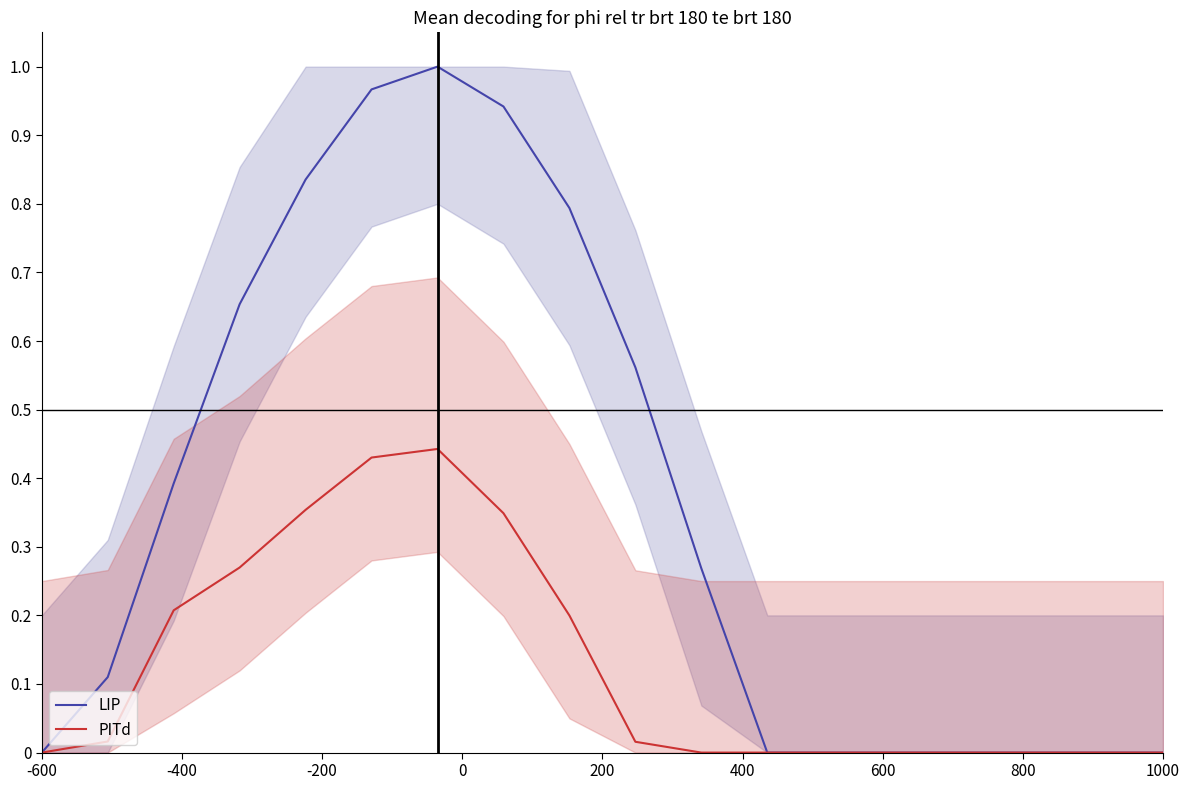

True or false: PITd has more than 1 points higher than both neighbors.

False